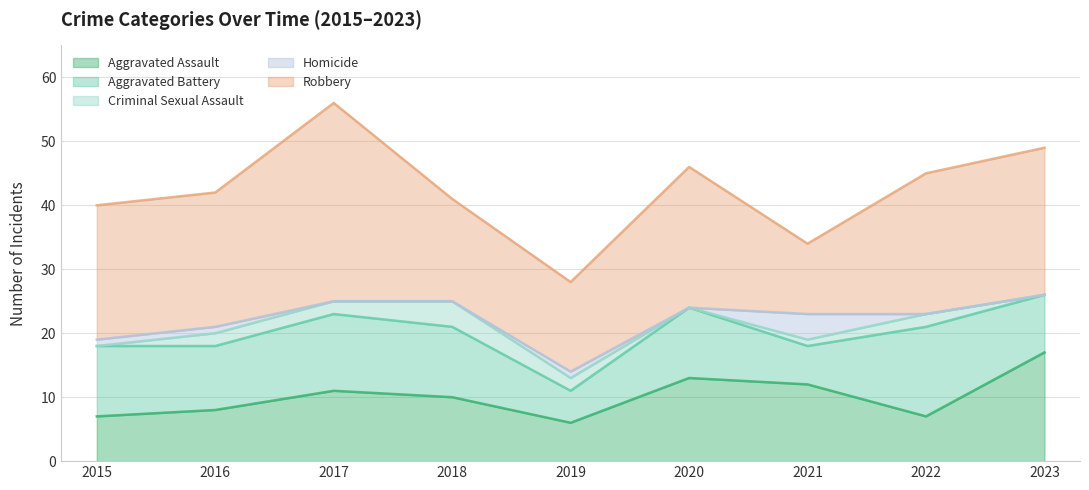

Reading left to right, list all the values displayed in this chart.

Aggravated Assault: 2015=7	2016=8	2017=11	2018=10	2019=6	2020=13	2021=12	2022=7	2023=17
Aggravated Battery: 2015=11	2016=10	2017=12	2018=11	2019=5	2020=11	2021=6	2022=14	2023=9
Criminal Sexual Assault: 2015=0	2016=2	2017=2	2018=4	2019=2	2020=0	2021=1	2022=2	2023=0
Homicide: 2015=1	2016=1	2017=0	2018=0	2019=1	2020=0	2021=4	2022=0	2023=0
Robbery: 2015=21	2016=21	2017=31	2018=16	2019=14	2020=22	2021=11	2022=22	2023=23